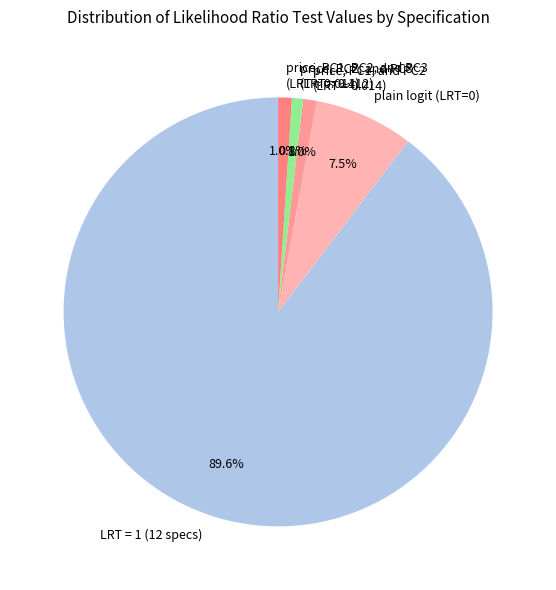

Is the sum of LRT = 1 (12 specs) and plain logit (LRT=0) greater than half?

Yes